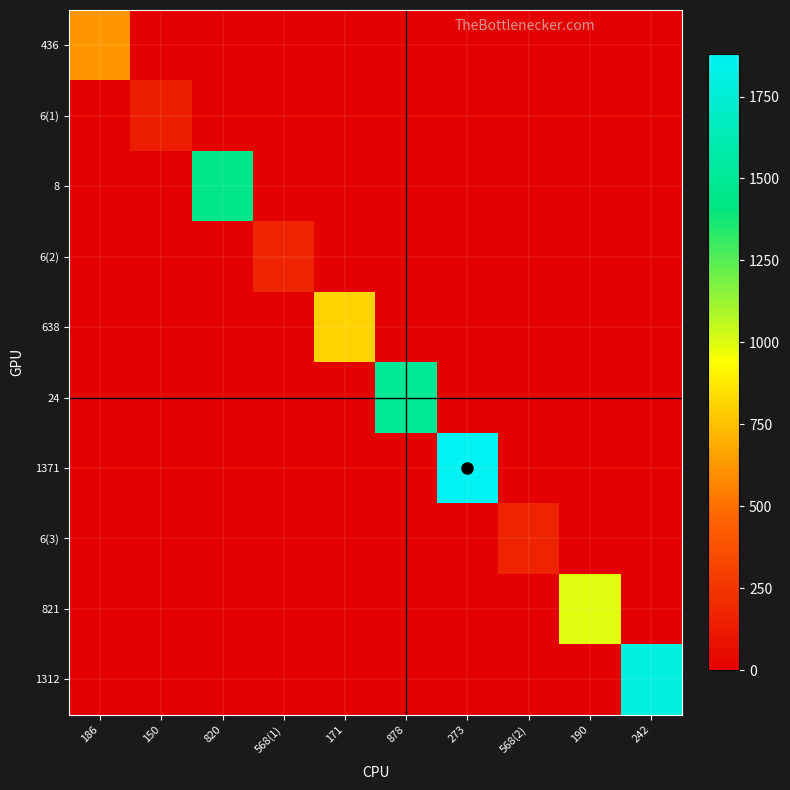

Which has a higher value, 568(1) or 273?

568(1)